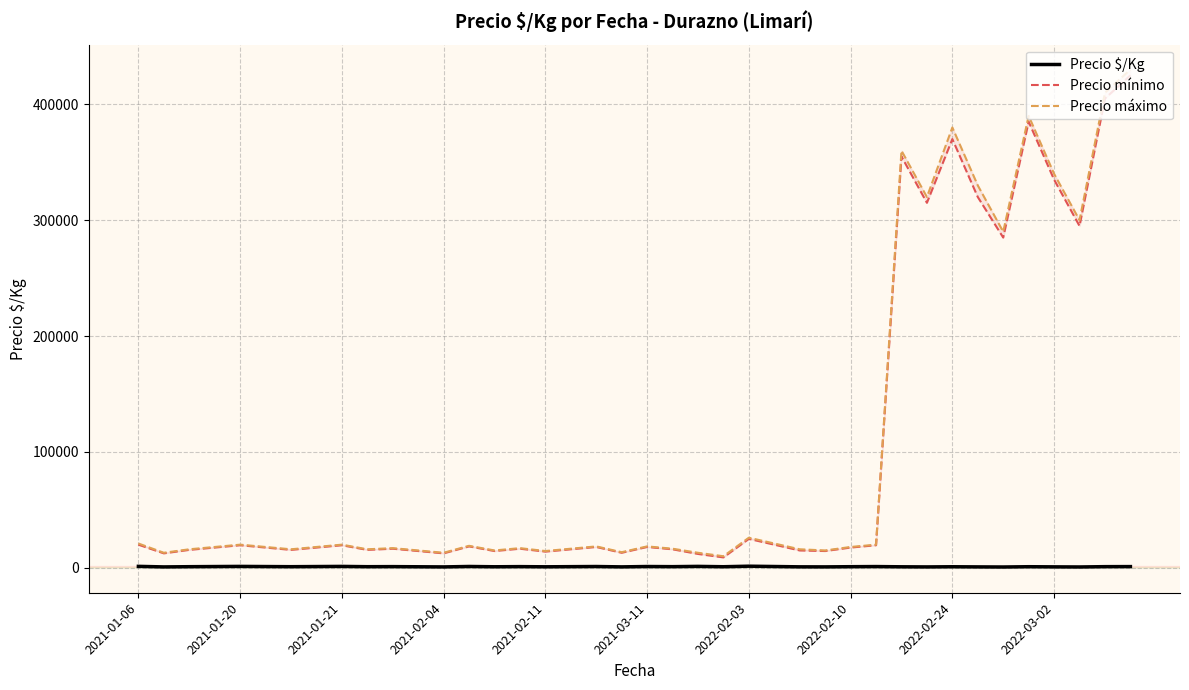

Is the value of Precio máximo at 35 greater than the value of Precio $/Kg at 2022-02-10?

Yes